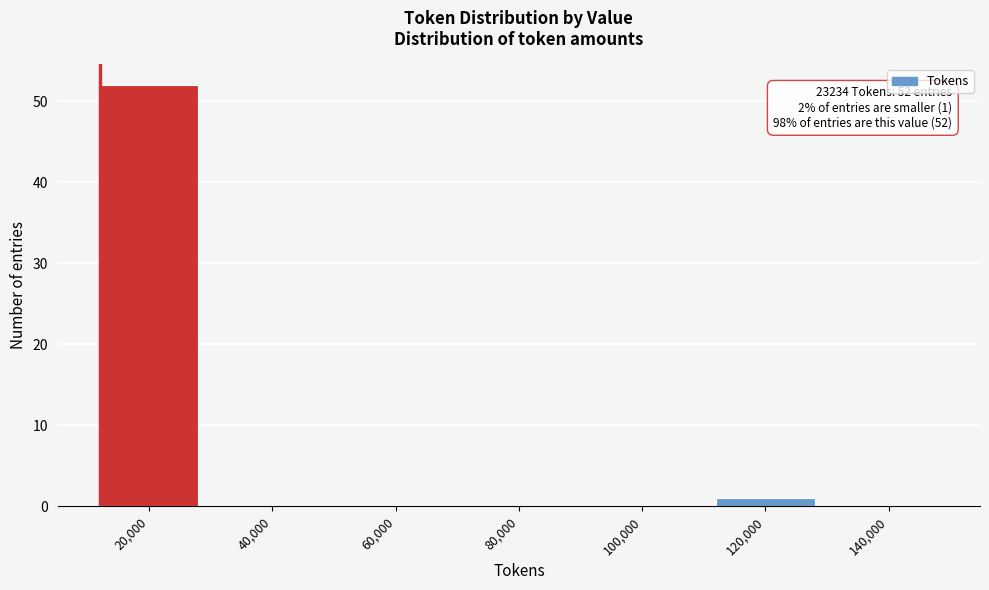

Reading left to right, list all the values displayed in this chart.

20,000=52	40,000=0	60,000=0	80,000=0	100,000=0	120,000=1	140,000=0